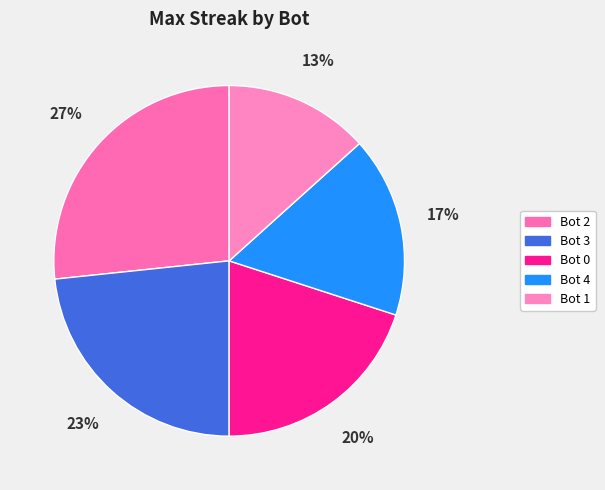

What percentage do Bot 3 and Bot 0 together represent?

43.3%